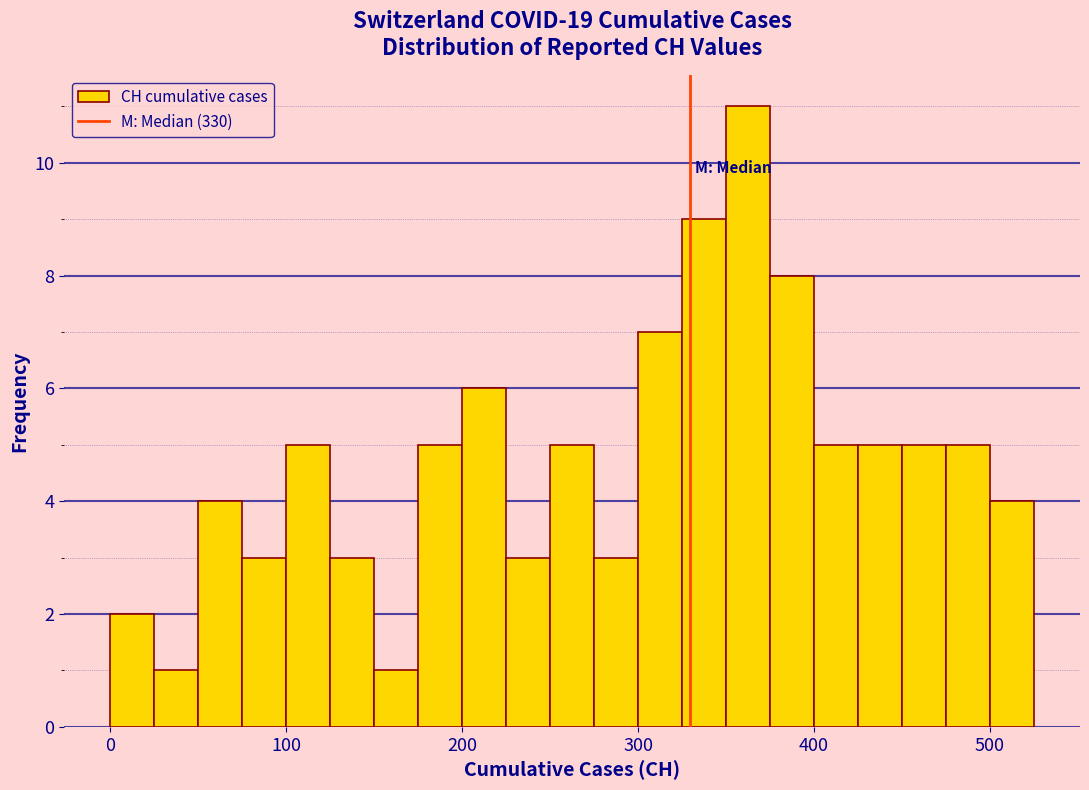

Read against the x-axis, roughly where is the centre of the tallest bar?

360